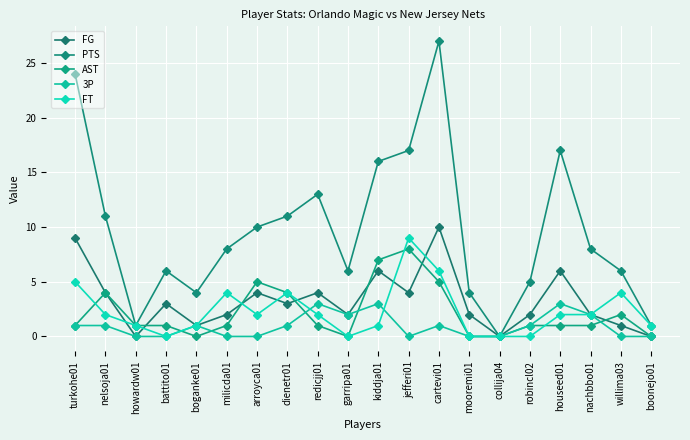

What is the sum of the PTS values at houseed01 and boonejo01?

18